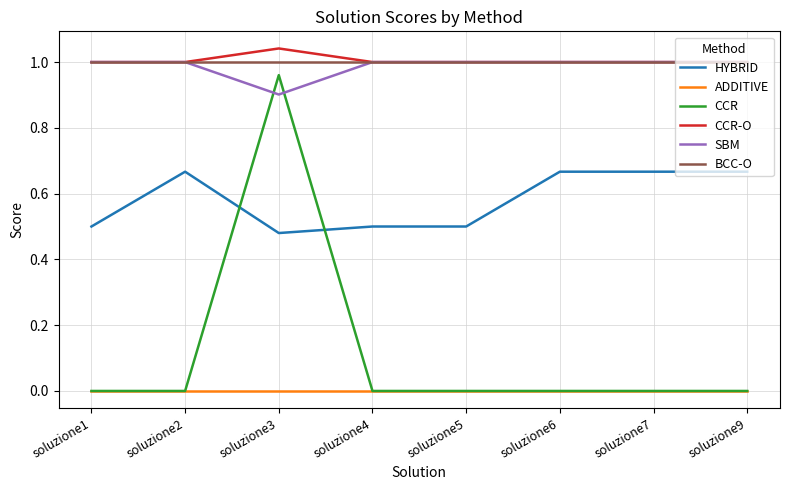

True or false: ADDITIVE and BCC-O cross at least once.

False